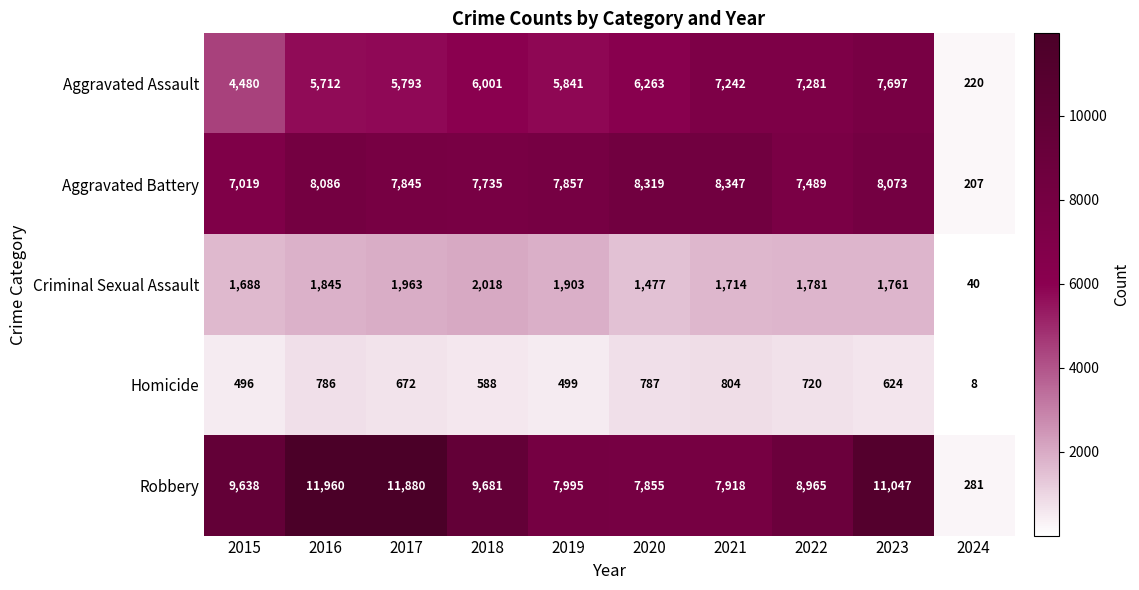

At which category does the chart reach its peak across all series?

2016